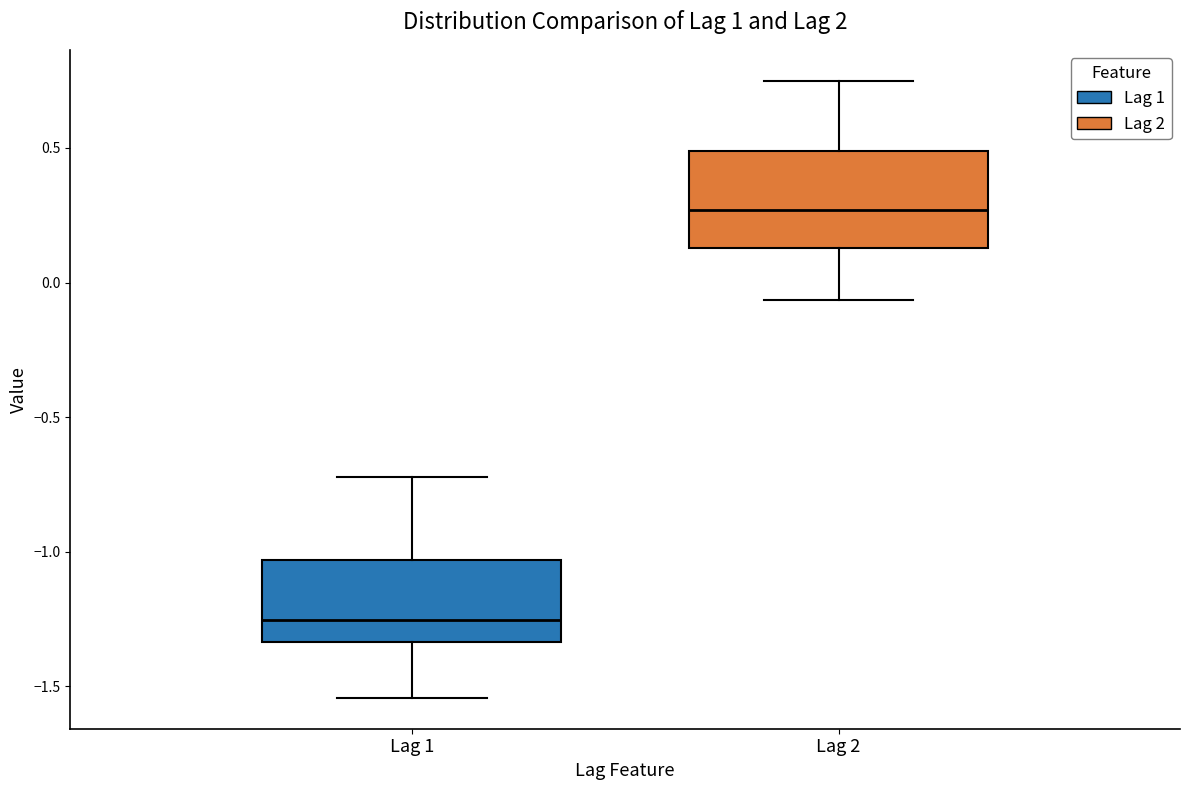

Reading left to right, transcribe this box plot: for each box, give where its median line is, the range the box spans, and where its two whiskers end, as read against the y-axis. The values are not printed on the chart, so give them approximately, as read against the axis.

Lag 1: median -1.25, box -1.35 to -1.05, whiskers -1.55 to -0.70
Lag 2: median 0.25, box 0.15 to 0.50, whiskers -0.05 to 0.75